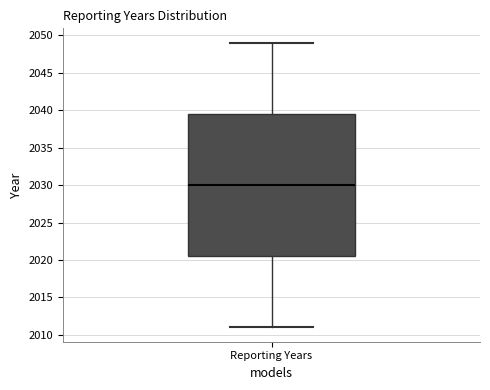

Read this box plot against the y-axis: the position of the median line, the range covered by the box, and the ends of both whiskers. The values are not printed on the chart, so give them approximately, as read against the axis.

median 2030.0, box 2020.5 to 2039.5, whiskers 2011.0 to 2049.0